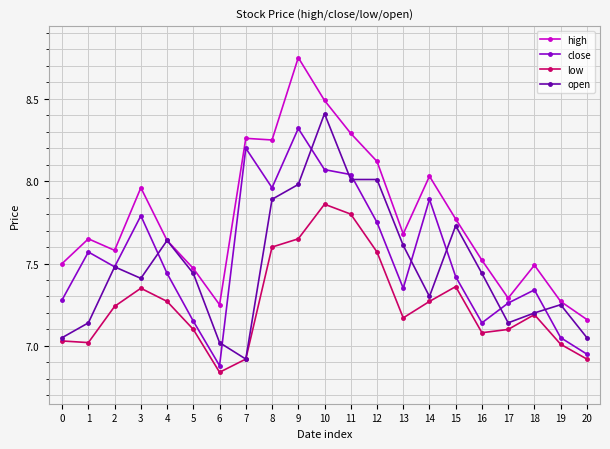

What is the spread (max minus min) of values at 3?

0.6